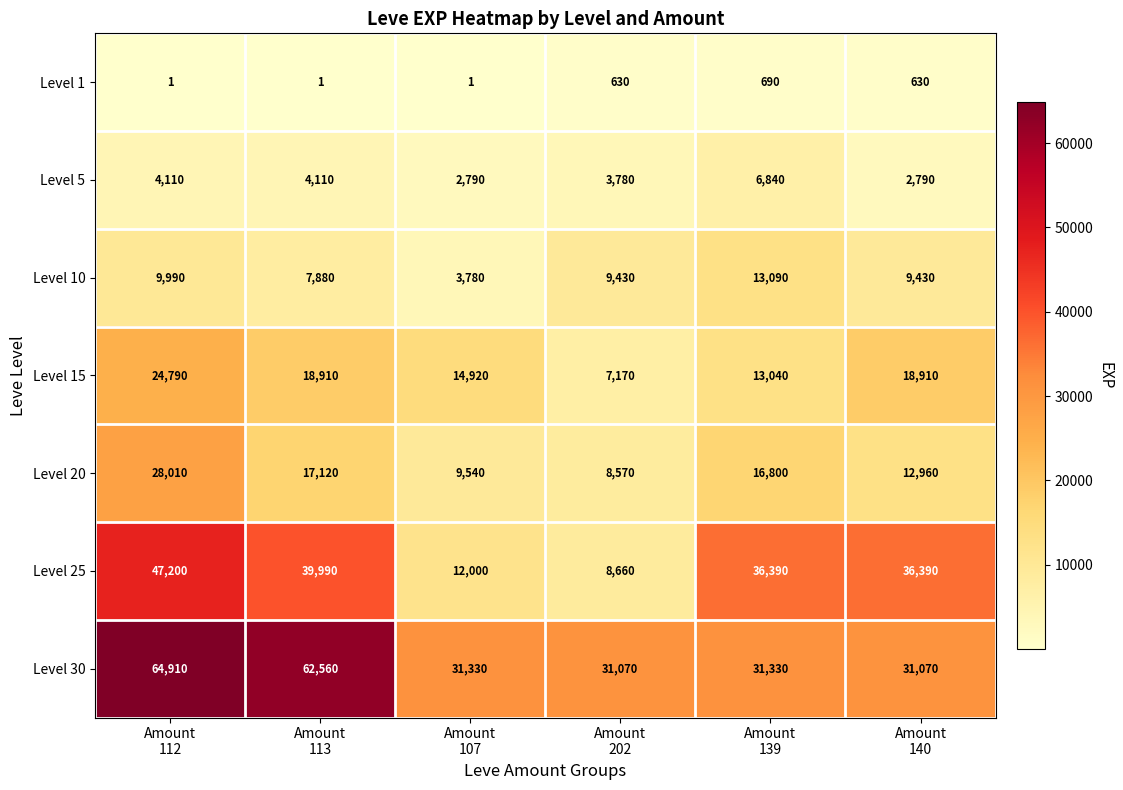

How many distinct data groups are displayed?

7